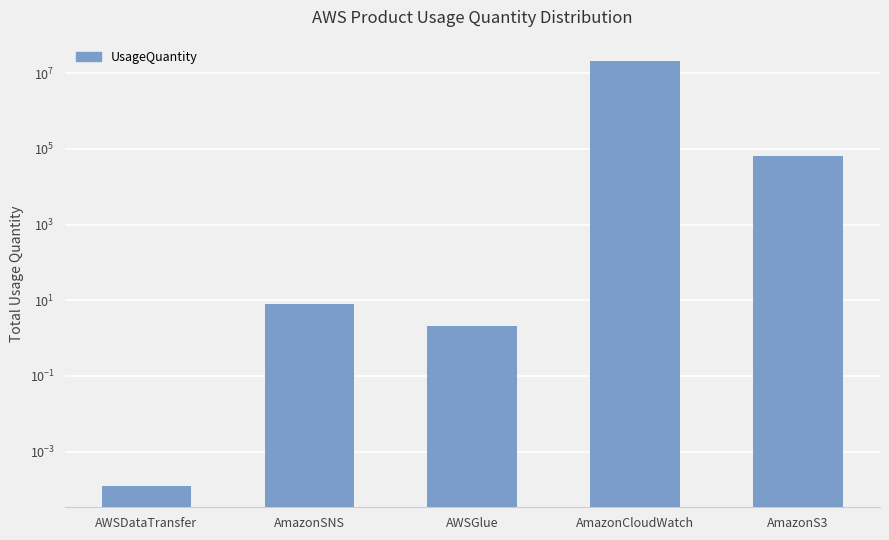

What is the change in value from AWSDataTransfer to AmazonSNS?

+8.0